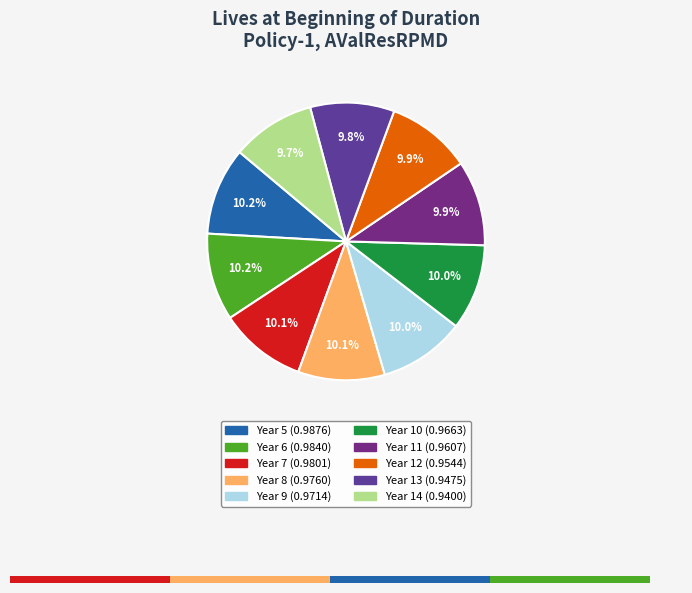

To the nearest percent, what is the average slice percentage?

10%